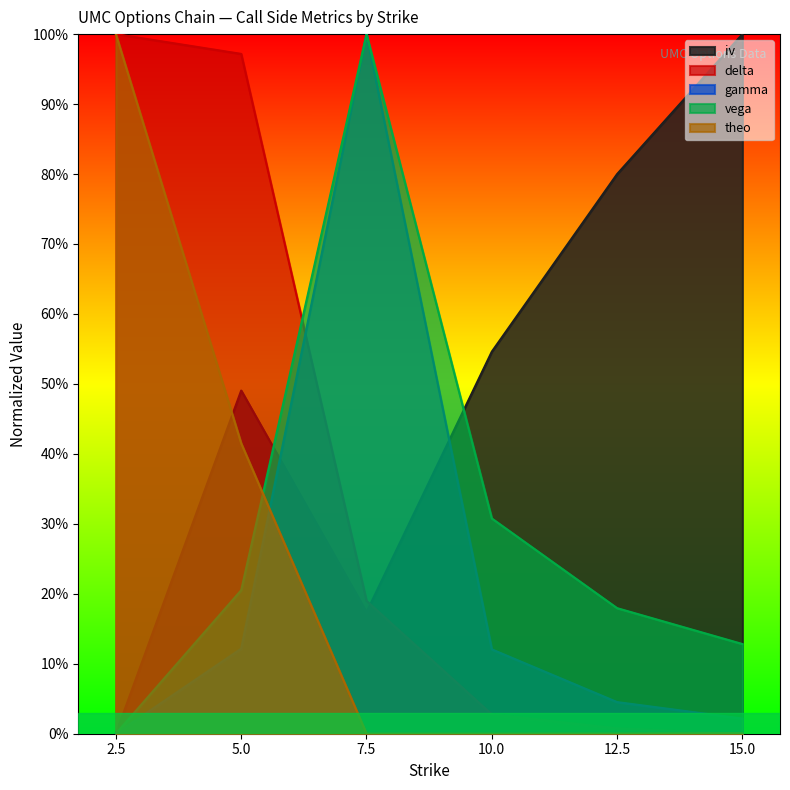

What position from the left is 5.0?

2